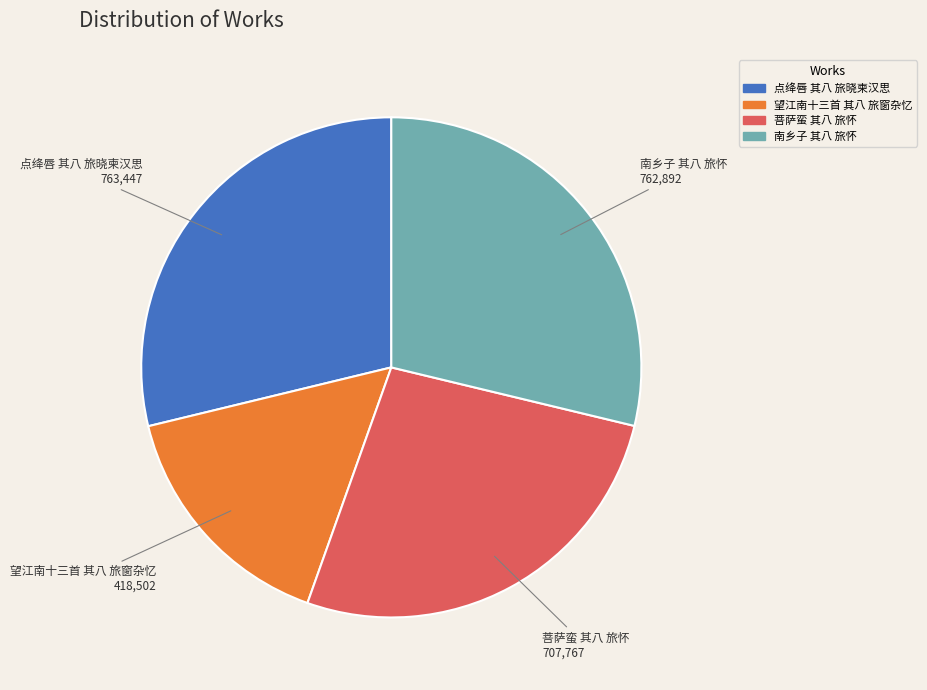

Does any single category account for the majority?

No